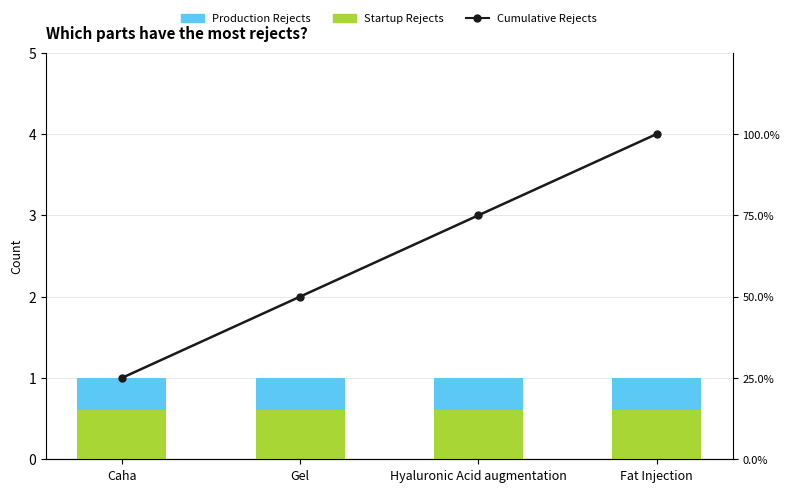

What is the sum of all Startup Rejects values?

2.4